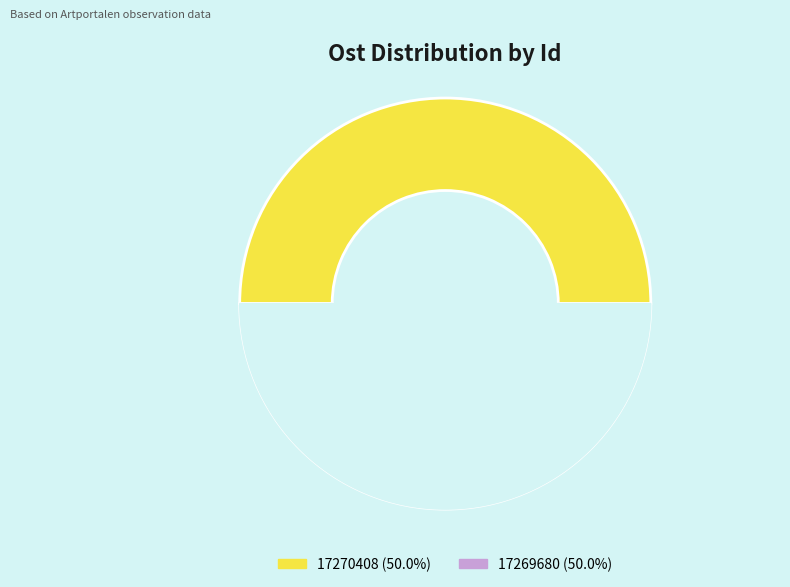

How many segments does this pie chart have?

2